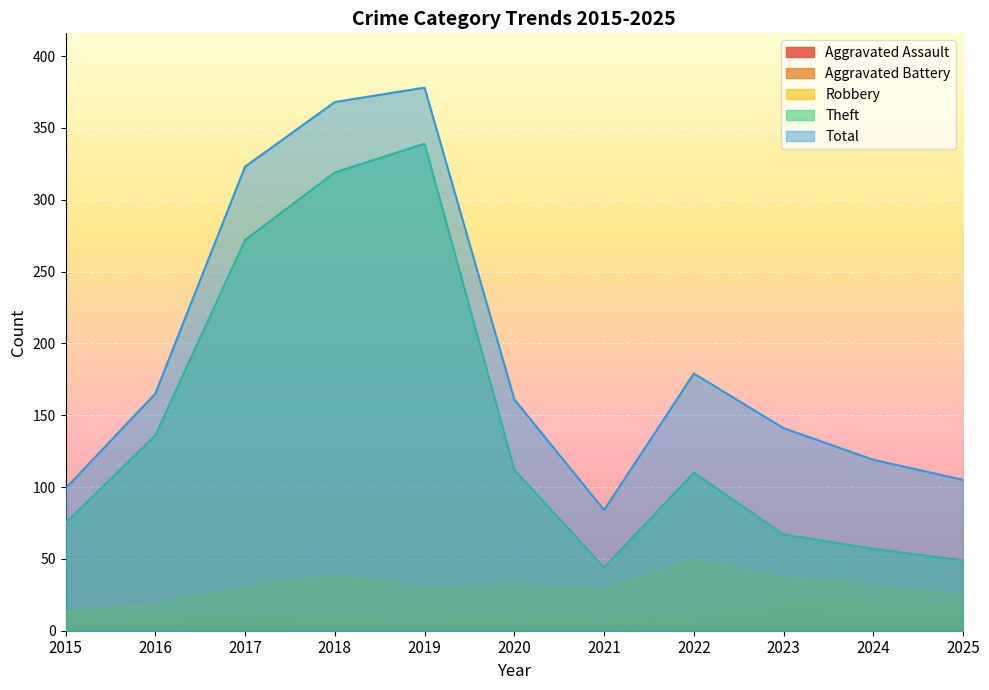

Reading right to left, transcribe all the data shown in this chart.

Aggravated Assault: 2025=10	2024=9	2023=12	2022=5	2021=3	2020=3	2019=3	2018=2	2017=8	2016=2	2015=2
Aggravated Battery: 2025=18	2024=19	2023=20	2022=12	2021=7	2020=12	2019=6	2018=9	2017=12	2016=8	2015=9
Robbery: 2025=25	2024=31	2023=37	2022=49	2021=29	2020=32	2019=30	2018=38	2017=30	2016=18	2015=13
Theft: 2025=49	2024=57	2023=67	2022=110	2021=44	2020=112	2019=339	2018=319	2017=272	2016=136	2015=75
Total: 2025=105	2024=119	2023=141	2022=179	2021=84	2020=161	2019=378	2018=368	2017=323	2016=165	2015=99